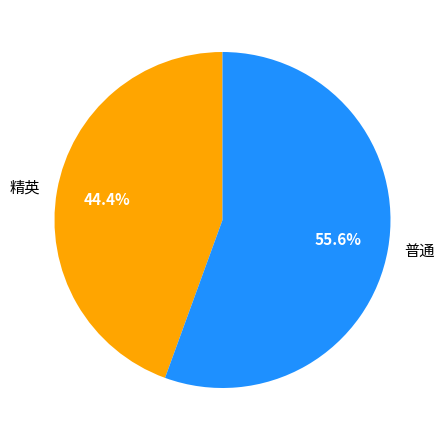

What is the total percentage of 精英 and 普通?

100.0%